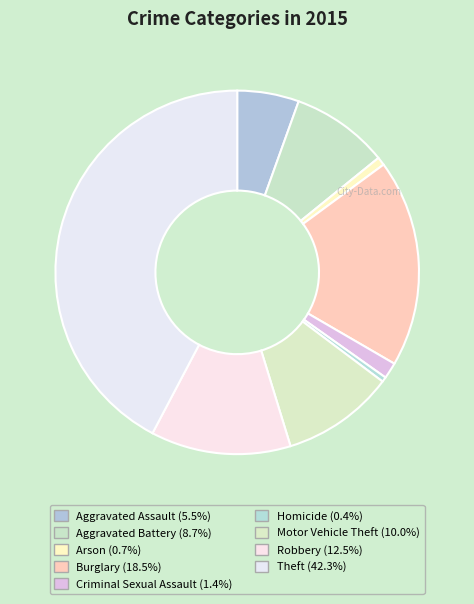

To the nearest percent, what is the combined percentage of Arson and Criminal Sexual Assault?

2%